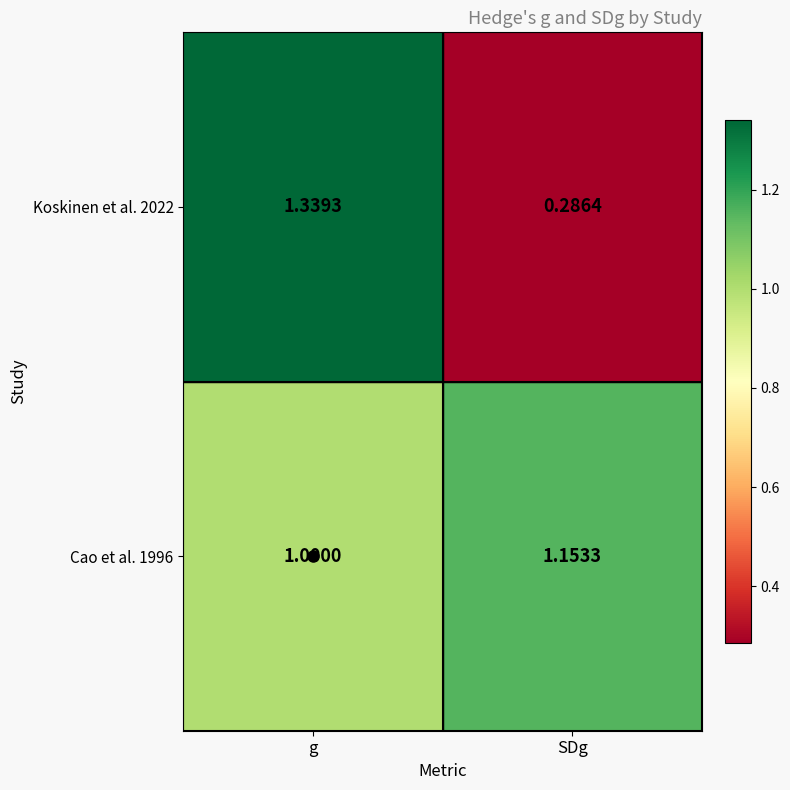

Which label corresponds to the smallest value in the chart?

SDg